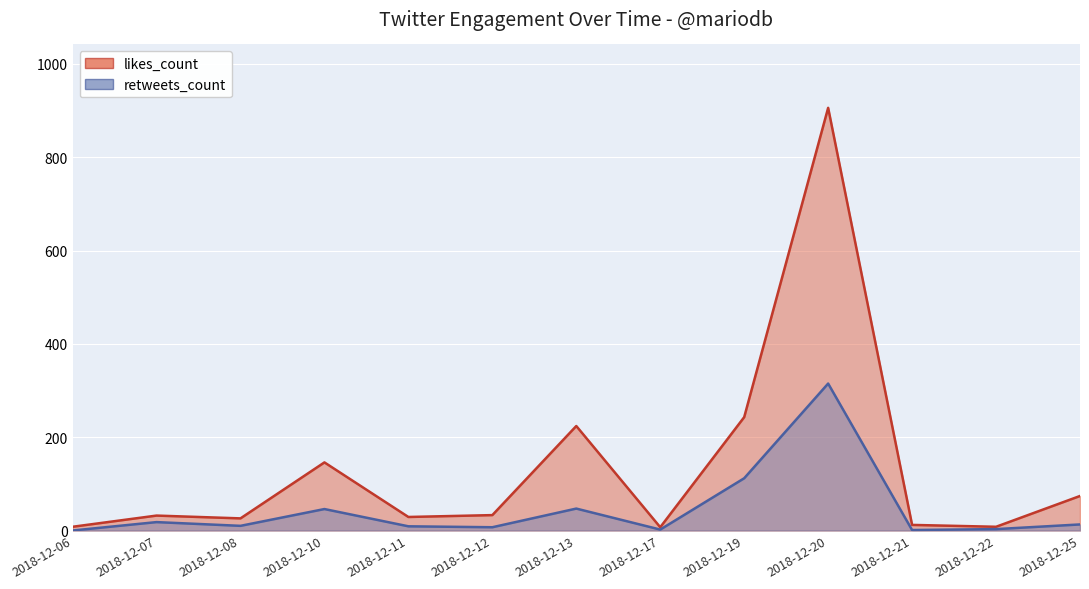

Reading right to left, list all the values displayed in this chart.

likes_count: 2018-12-25=74	2018-12-22=8	2018-12-21=12	2018-12-20=906	2018-12-19=243	2018-12-17=7	2018-12-13=224	2018-12-12=33	2018-12-11=29	2018-12-10=146	2018-12-08=26	2018-12-07=32	2018-12-06=8
retweets_count: 2018-12-25=13	2018-12-22=3	2018-12-21=1	2018-12-20=315	2018-12-19=112	2018-12-17=2	2018-12-13=47	2018-12-12=7	2018-12-11=9	2018-12-10=46	2018-12-08=10	2018-12-07=18	2018-12-06=0